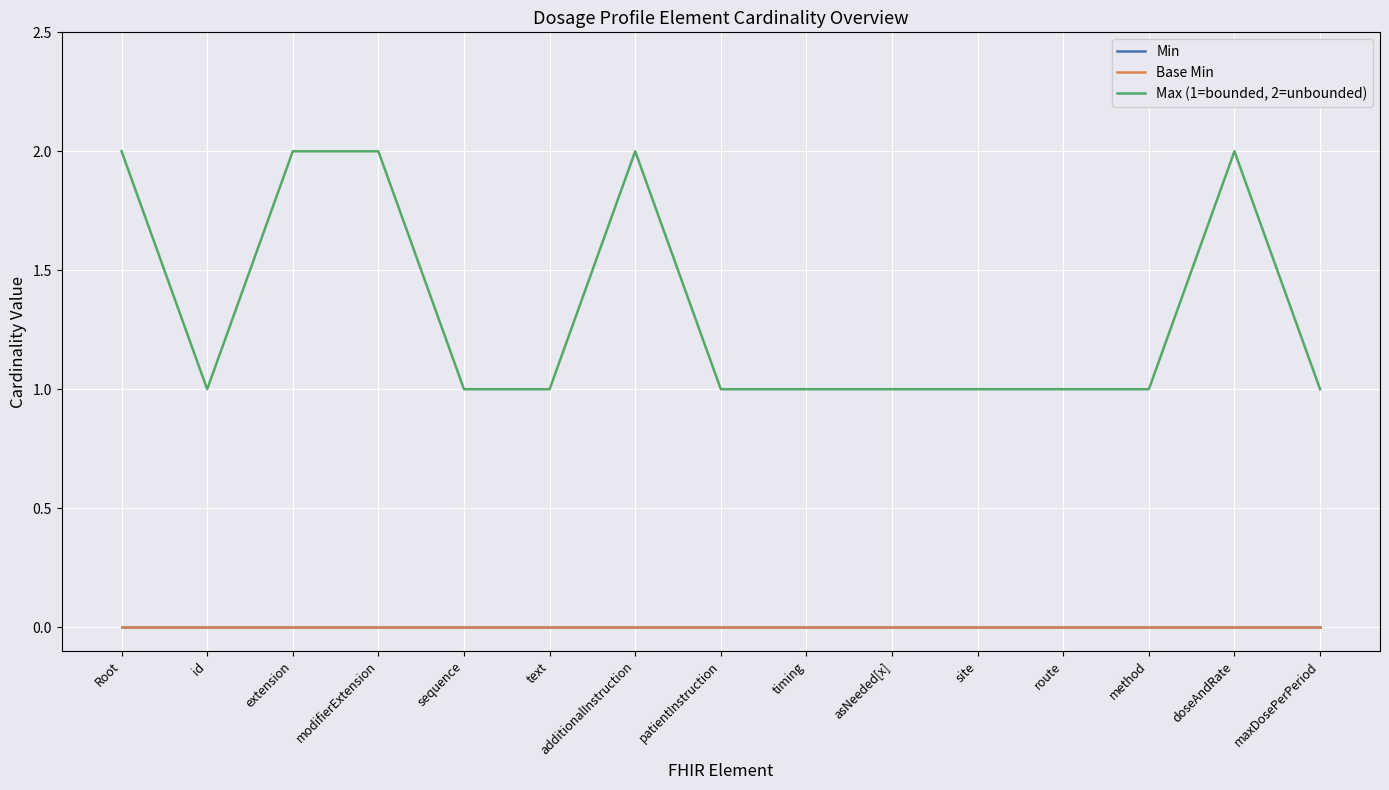

Does the chart display data point markers on the line(s)?

No